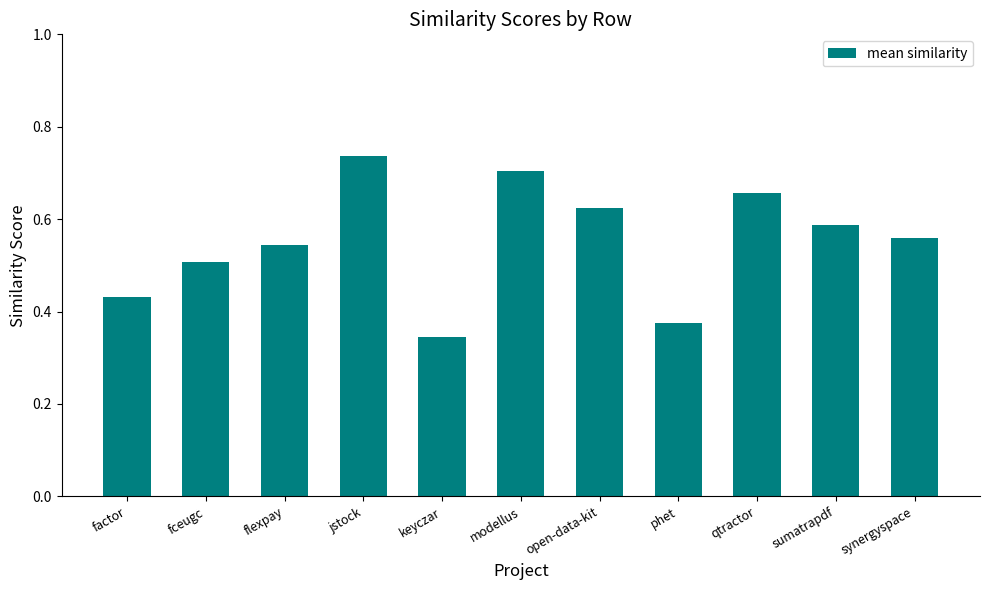

Which has a higher value, sumatrapdf or phet?

sumatrapdf